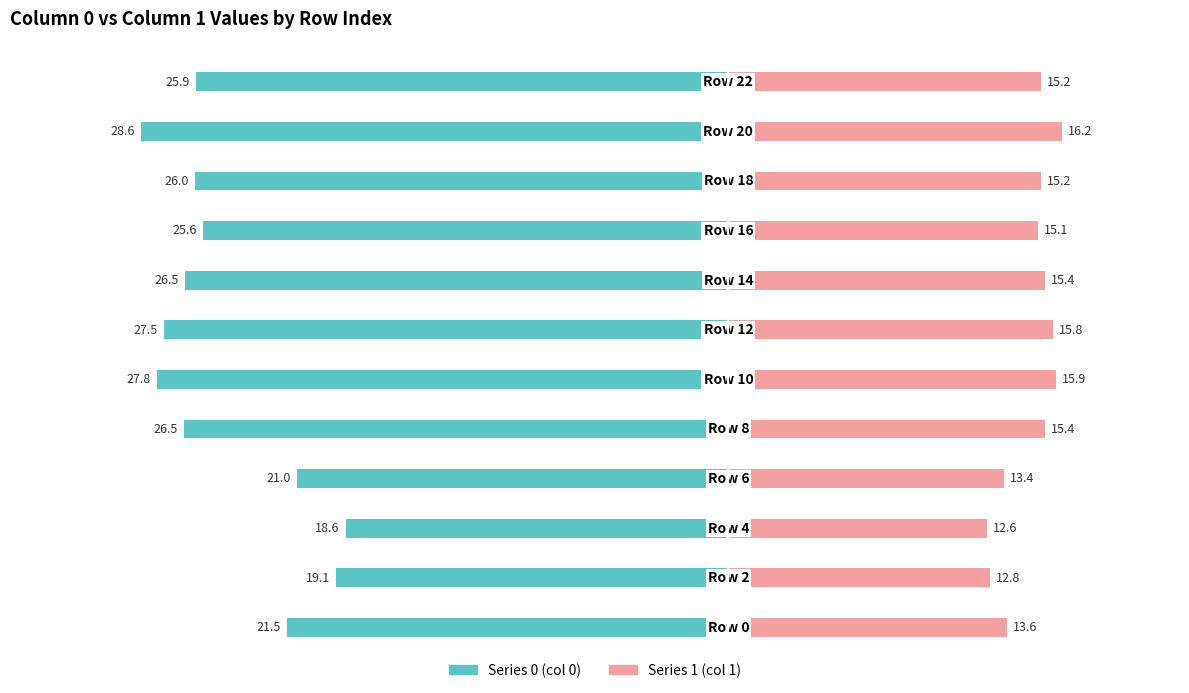

Reading left to right, what are all the values shown in this chart?

Series 0: -21.5	-19.1	-18.6	-21.0	-26.5	-27.8	-27.5	-26.5	-25.6	-26.0	-28.6	-25.9
Series 1: 13.6	12.8	12.6	13.4	15.4	15.9	15.8	15.4	15.1	15.2	16.2	15.2